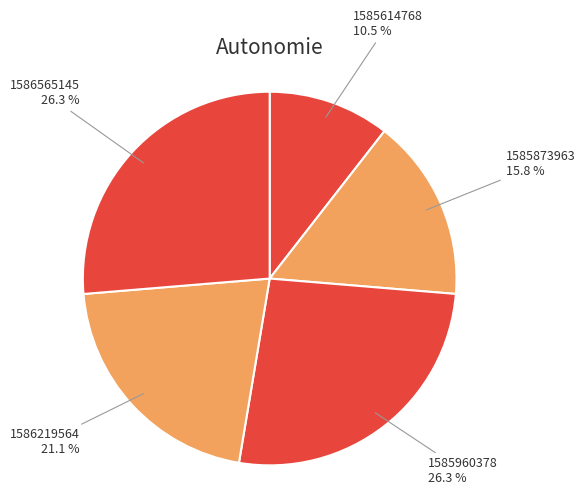

True or false: 1585960378 accounts for 26% of the total.

True